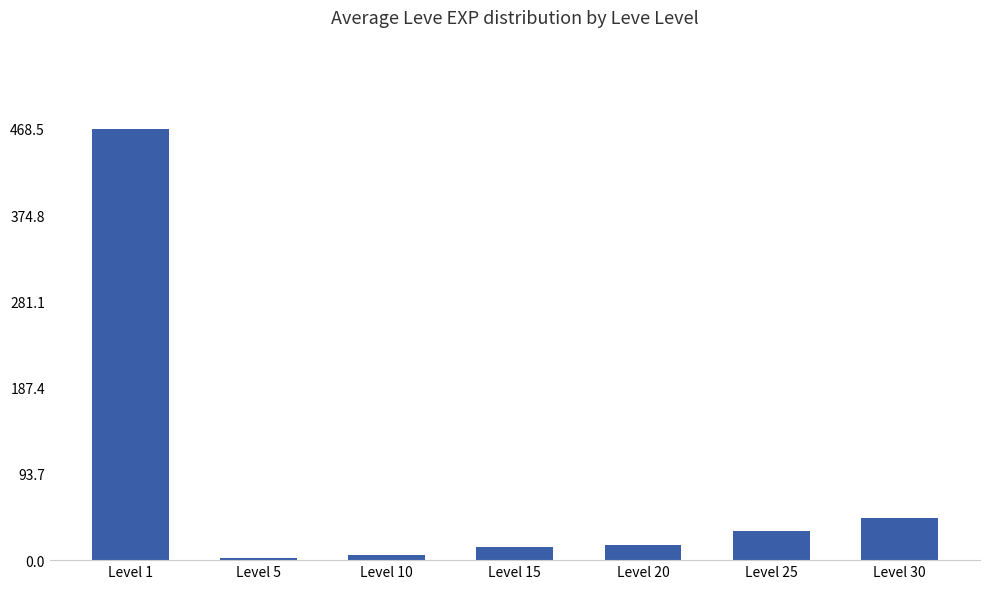

How many data points are above 16?

4